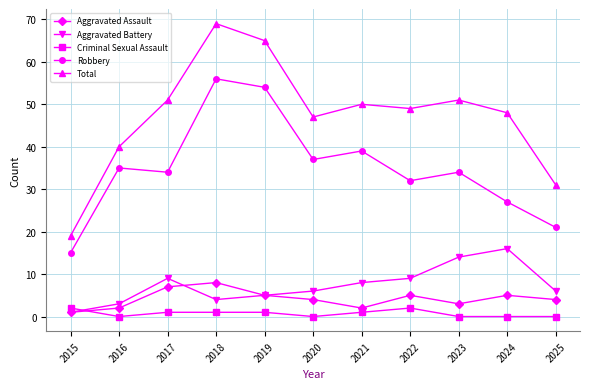

Rank the series at 2020 from lowest to highest value.

Criminal Sexual Assault, Aggravated Assault, Aggravated Battery, Robbery, Total